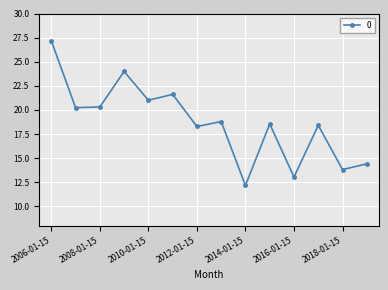

How many interior local valleys (lower than both neighbors) does the data have?

6